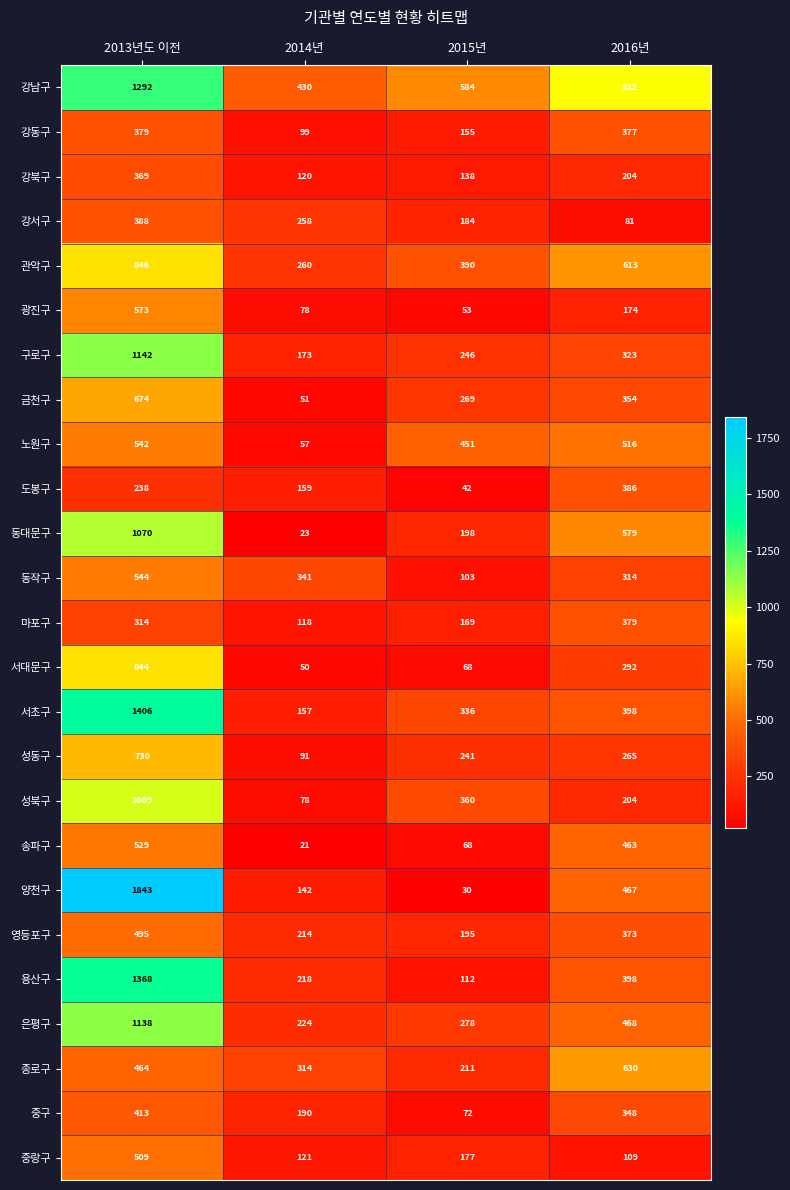

What is the total value across all series at 2015년?

5130